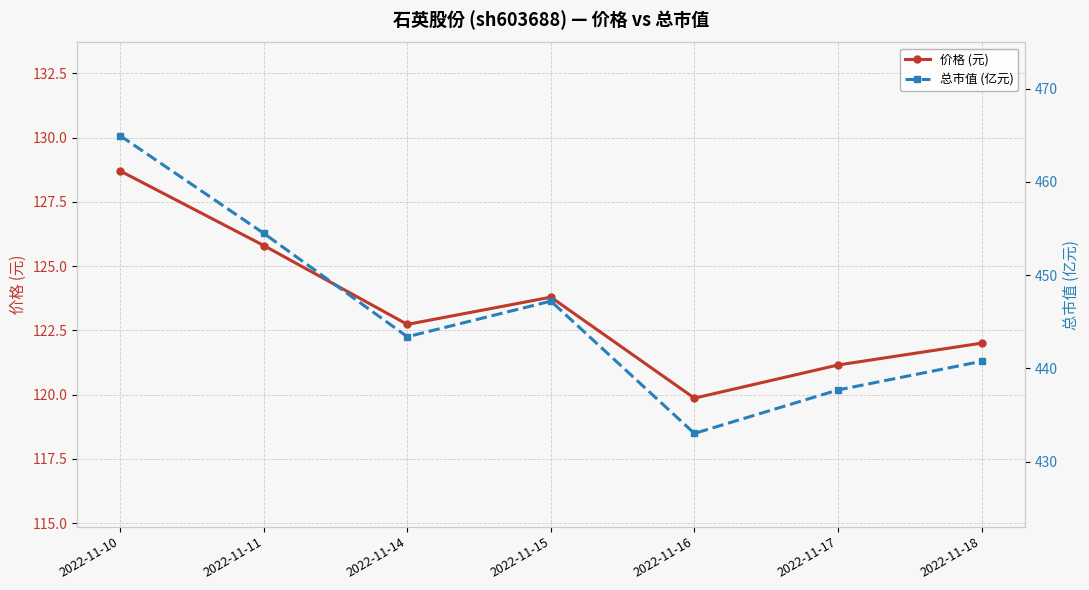

Rank the series by their maximum value, from lowest to highest.

价格 (元), 总市值 (亿元)